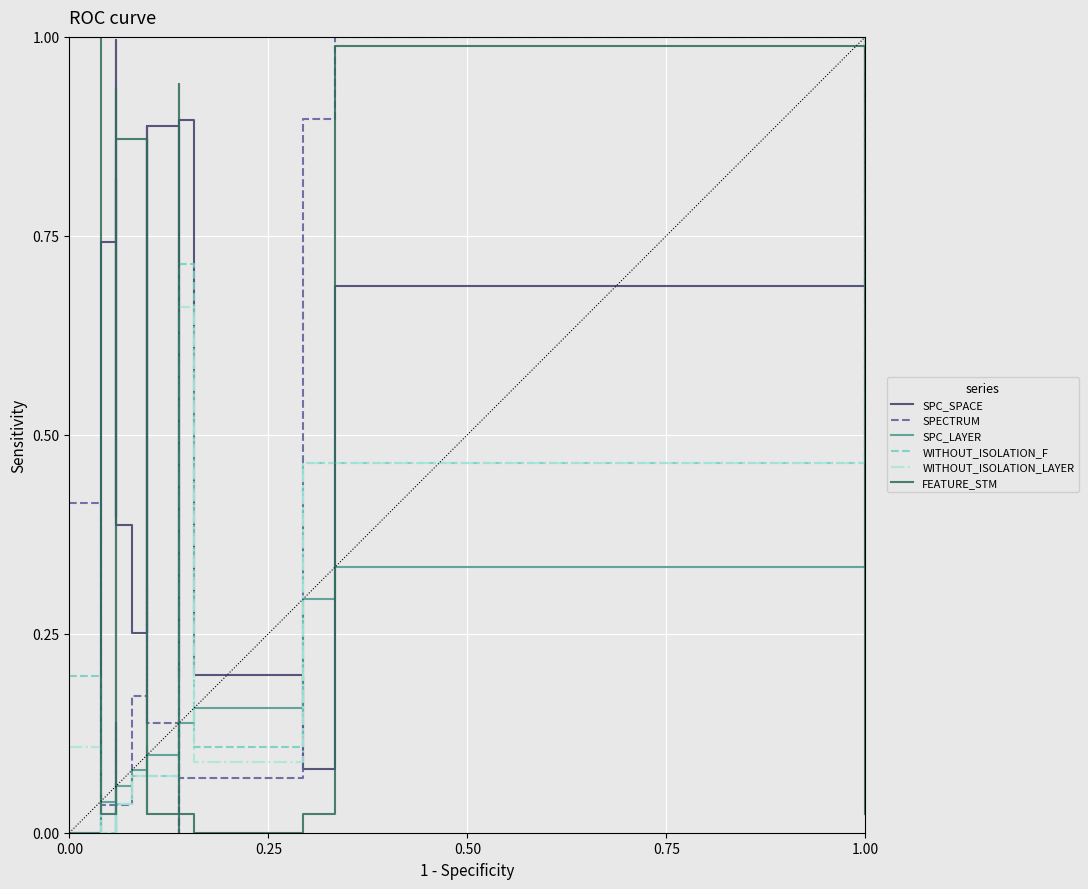

Count the number of data series in this chart.

6